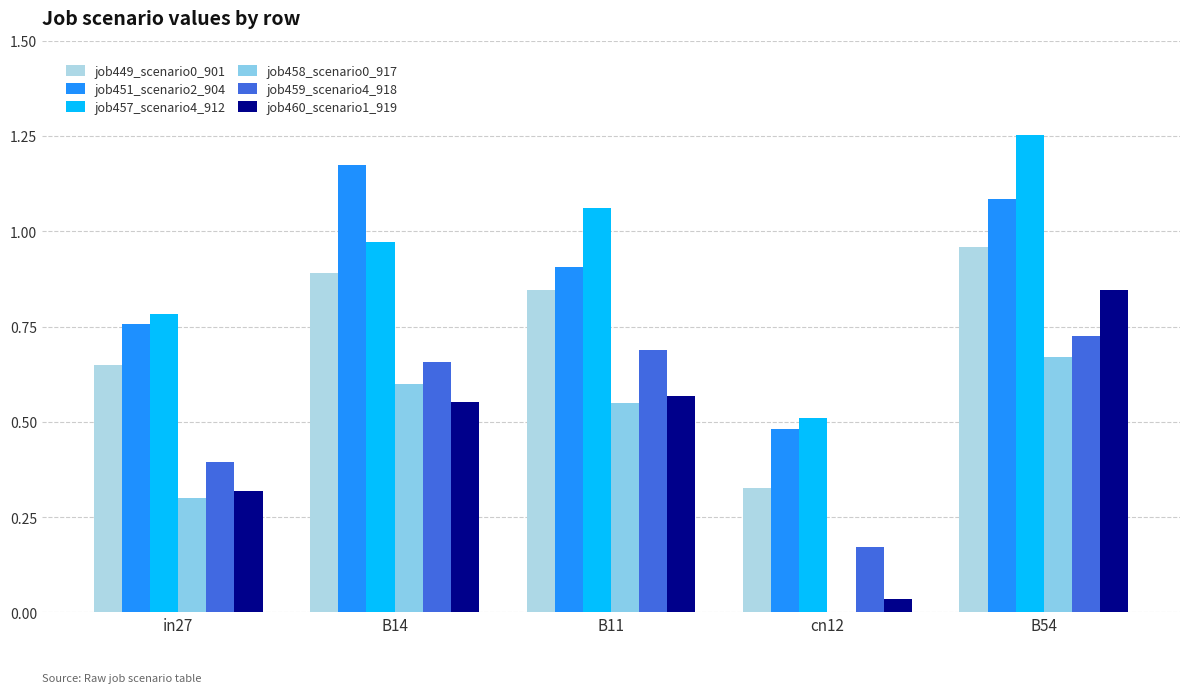

Between B14 and cn12, which series saw the biggest shift?

job451_scenario2_904